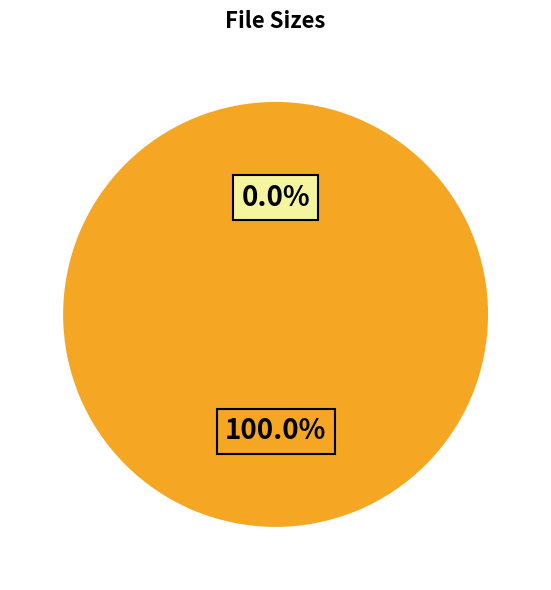

What is the change in value from The Alibi (aka Lies & Alibis).avi to Info.txt?

+522.9